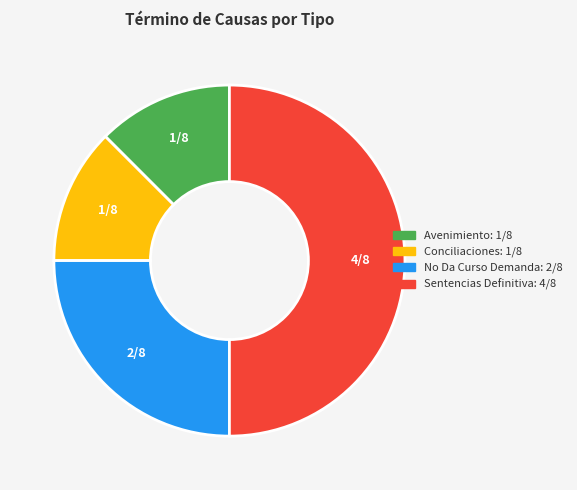

Count the number of slices in the pie.

4